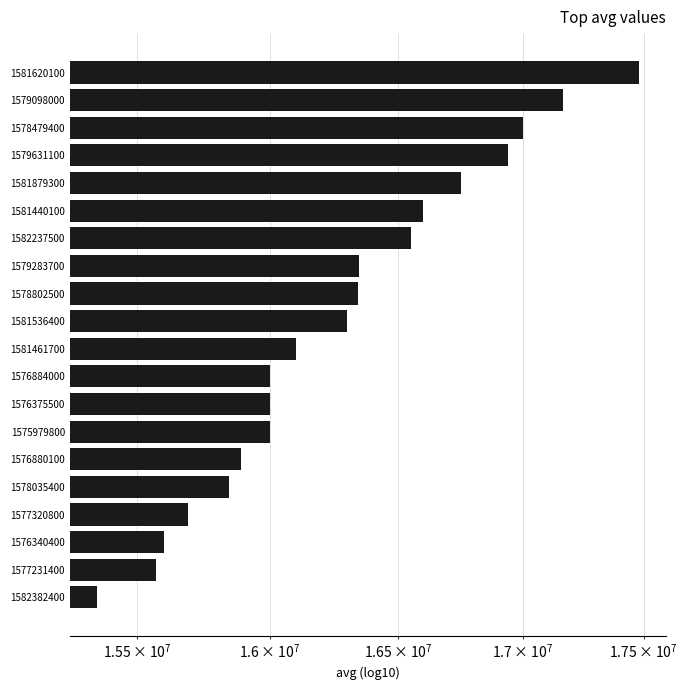

Between 1582382400 and 1577231400, which is larger?

1577231400